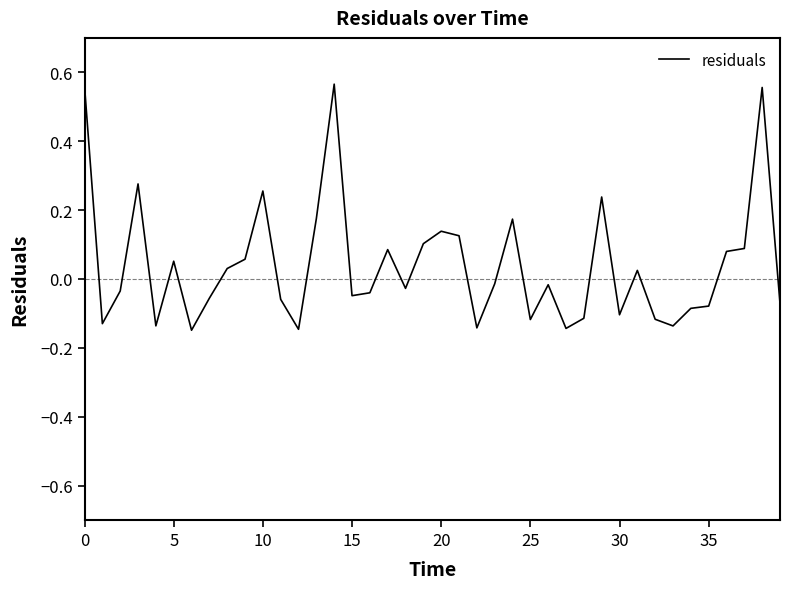

What is the difference between the maximum and minimum values?

0.7